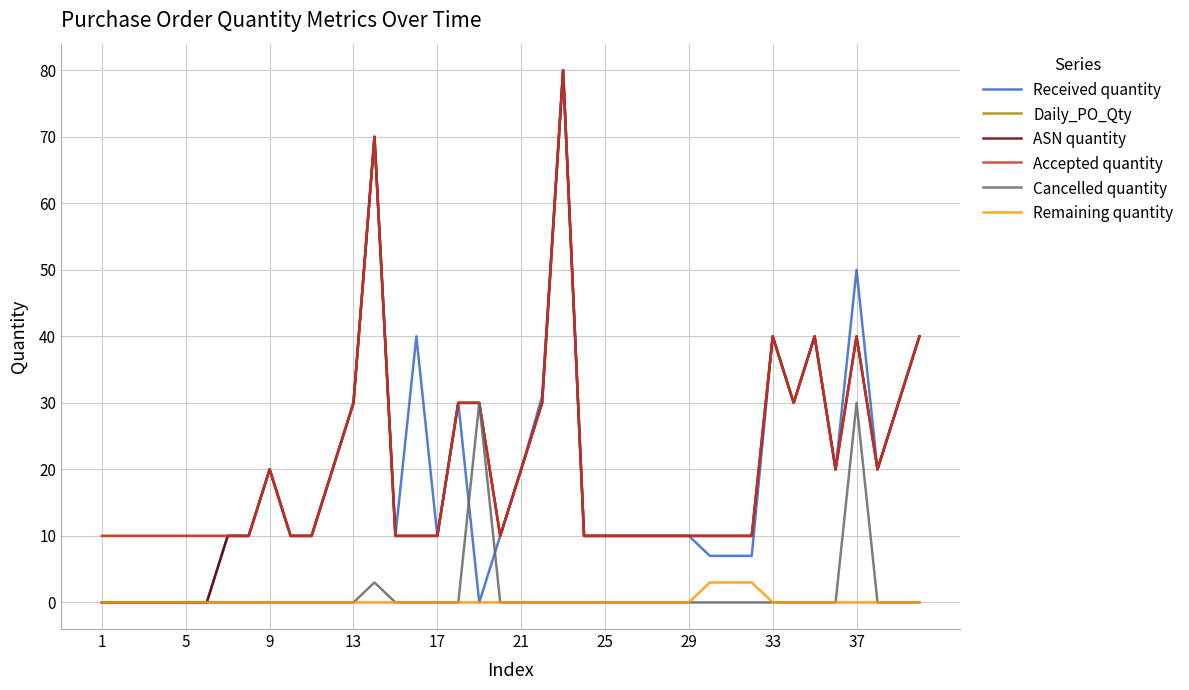

Is this an area chart (filled region under the line)?

No